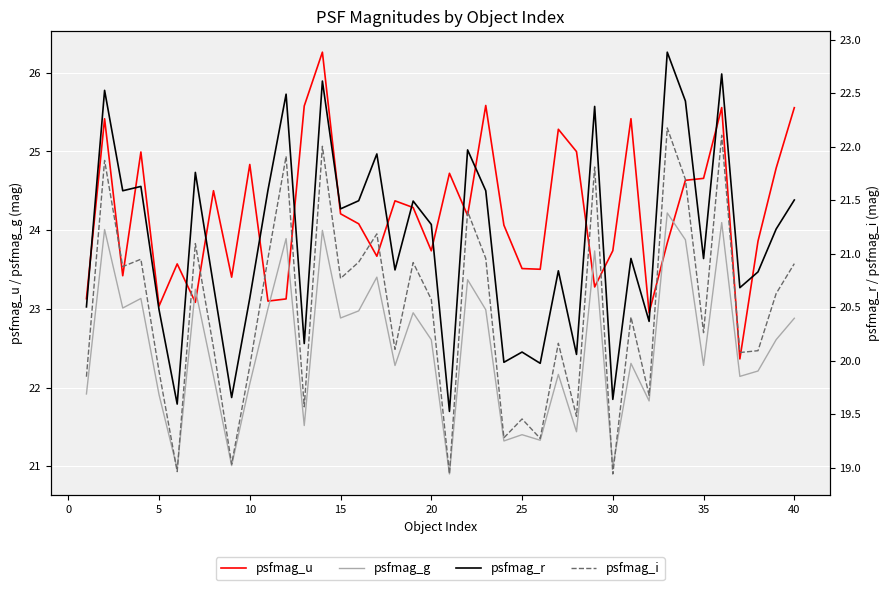

What is the lowest value of the psfmag_u series?

22.4